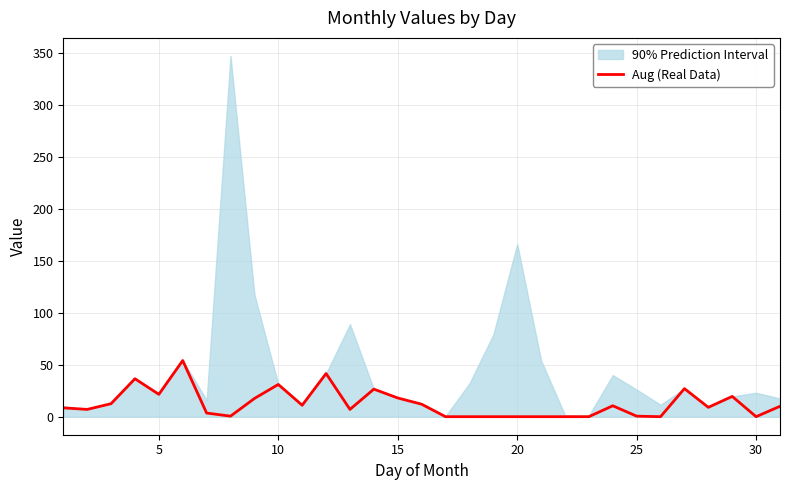

What is the highest value of the Aug (Real Data) series?

54.0